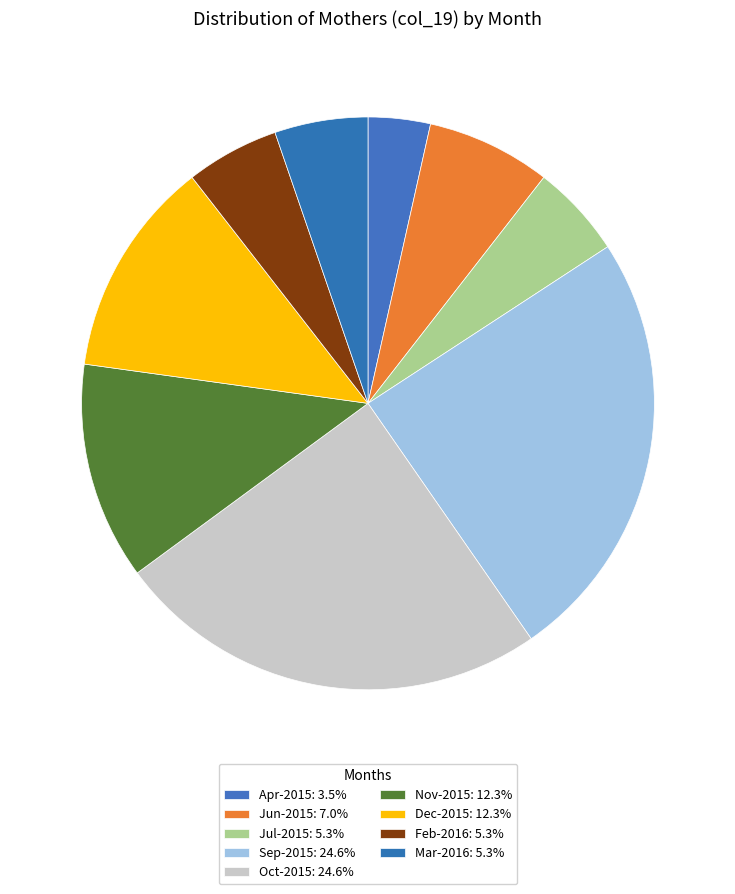

How many segments does this pie chart have?

9